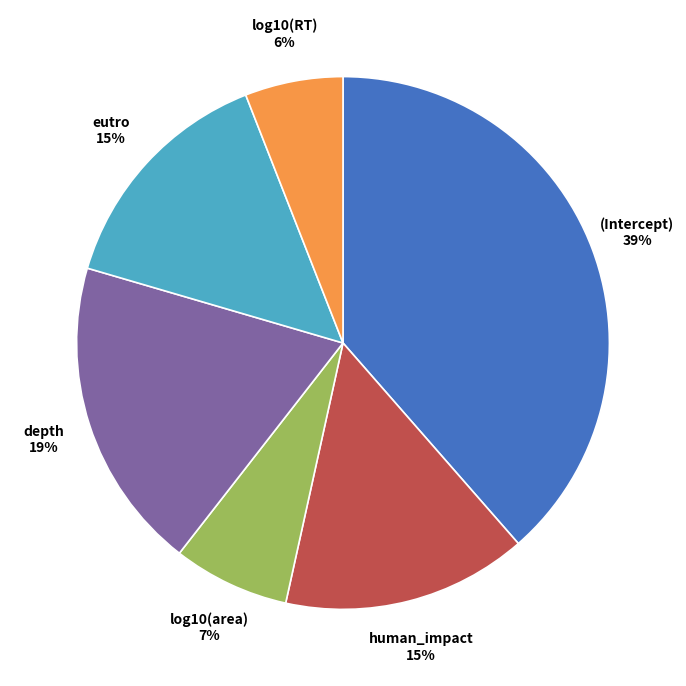

What percentage is the eutro slice, to the nearest percent?

15%